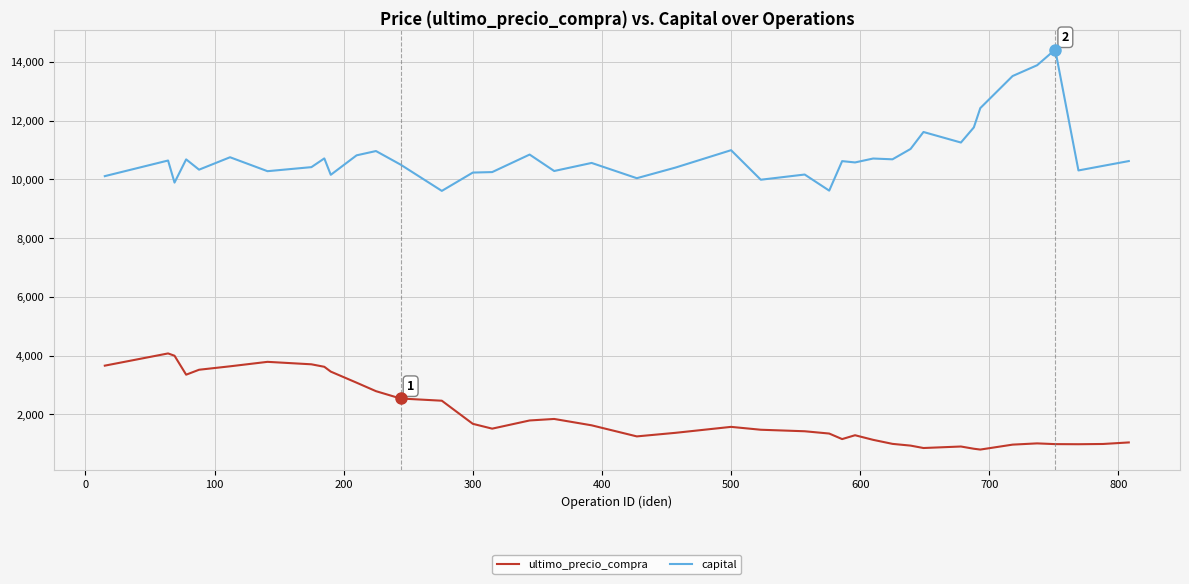

List the series in order of their peak value, highest first.

capital, ultimo_precio_compra